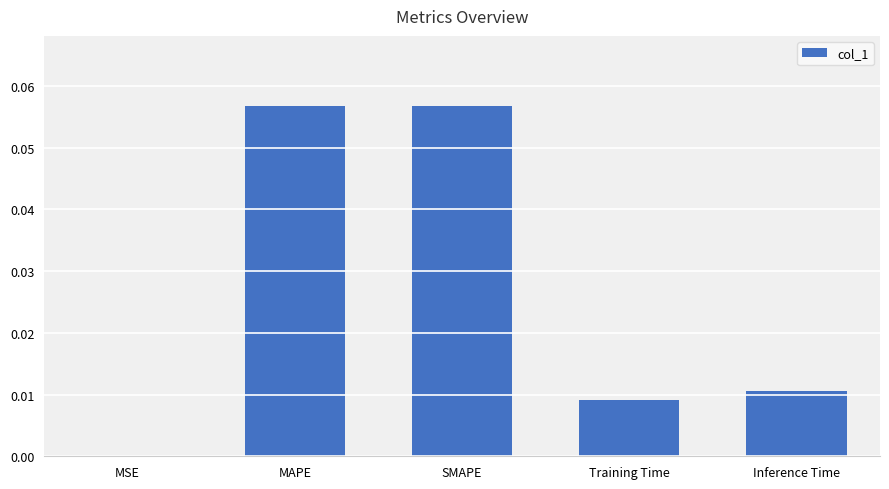

The value at MSE is 0.0. True or false?

True